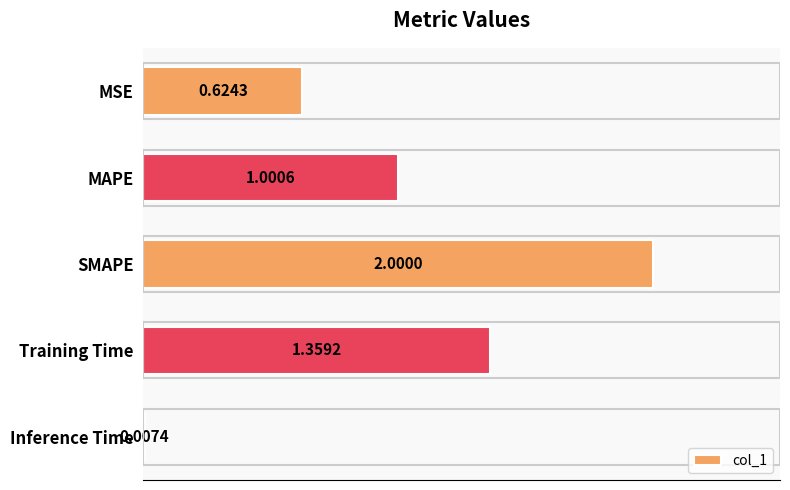

How many categories are shown in the chart?

5